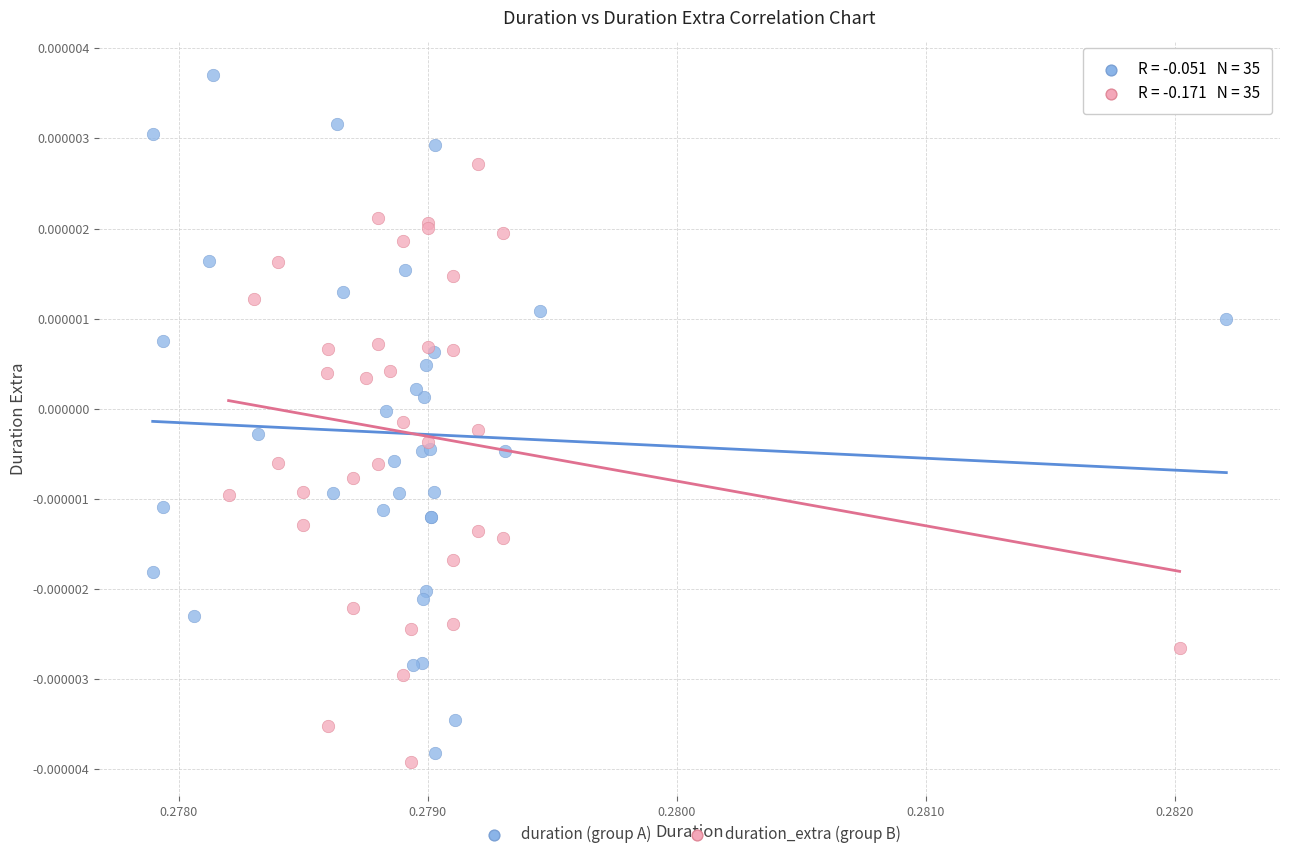

What are all the series names shown in the legend?

duration (group A), duration_extra (group B)